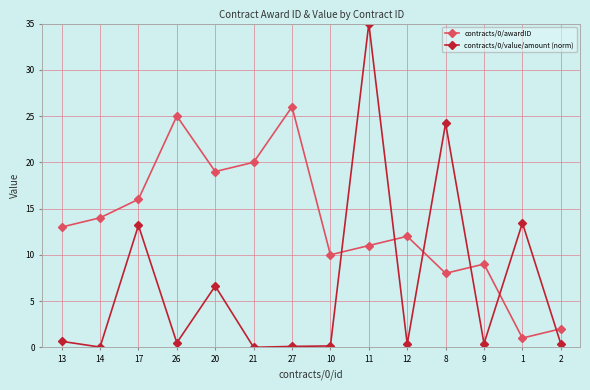

What is the total value across all series at 1?

14.4